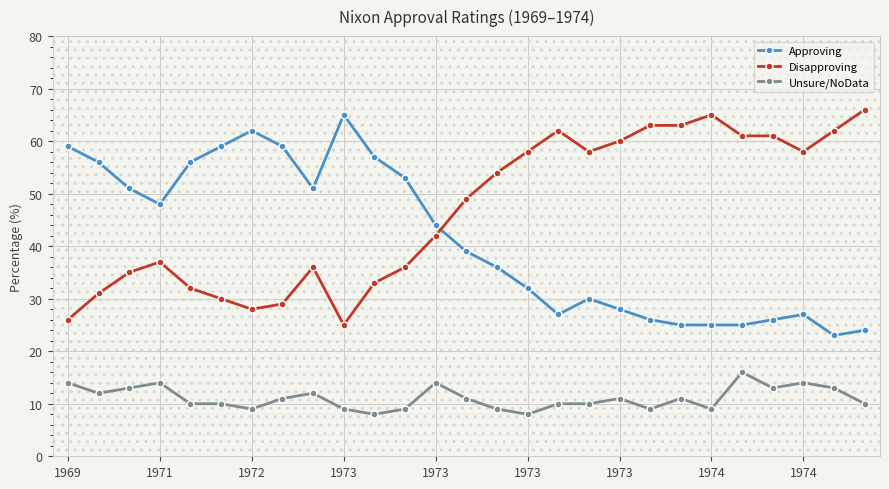

What is the lowest value of the Unsure/NoData series?

8